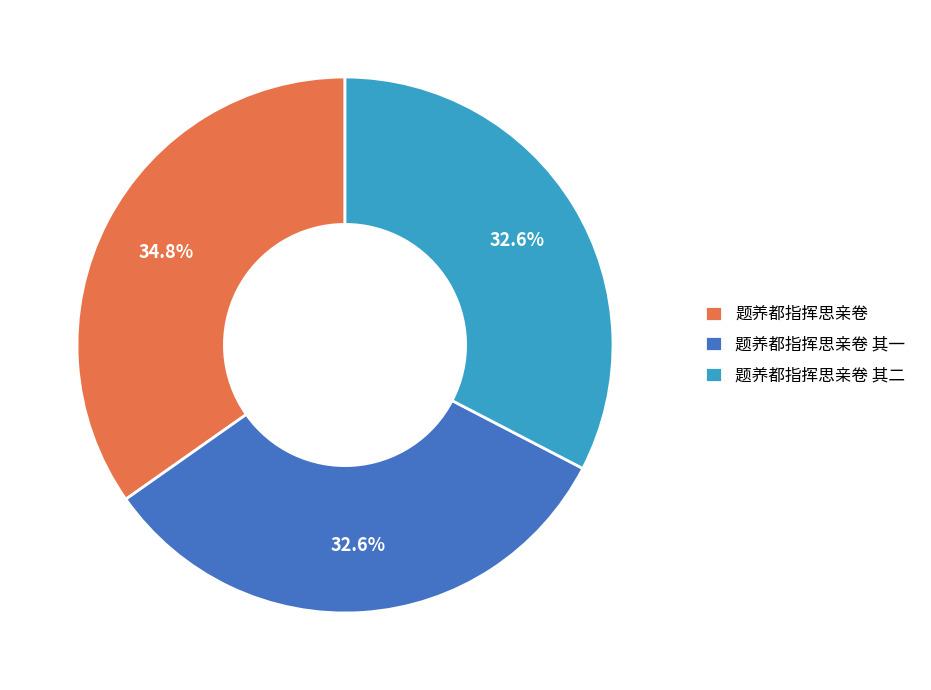

How much of the chart is everything except 题养都指挥思亲卷 其二?

67.4%